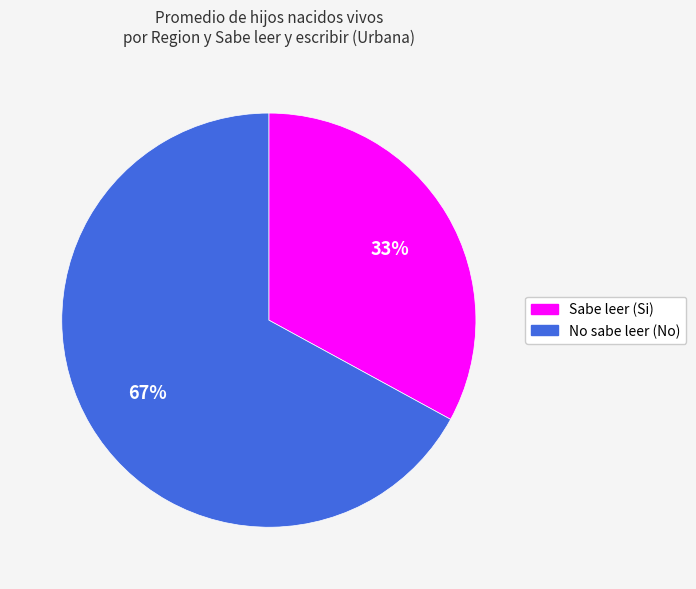

To the nearest percent, what is the difference between the largest and smallest slice percentages?

34%